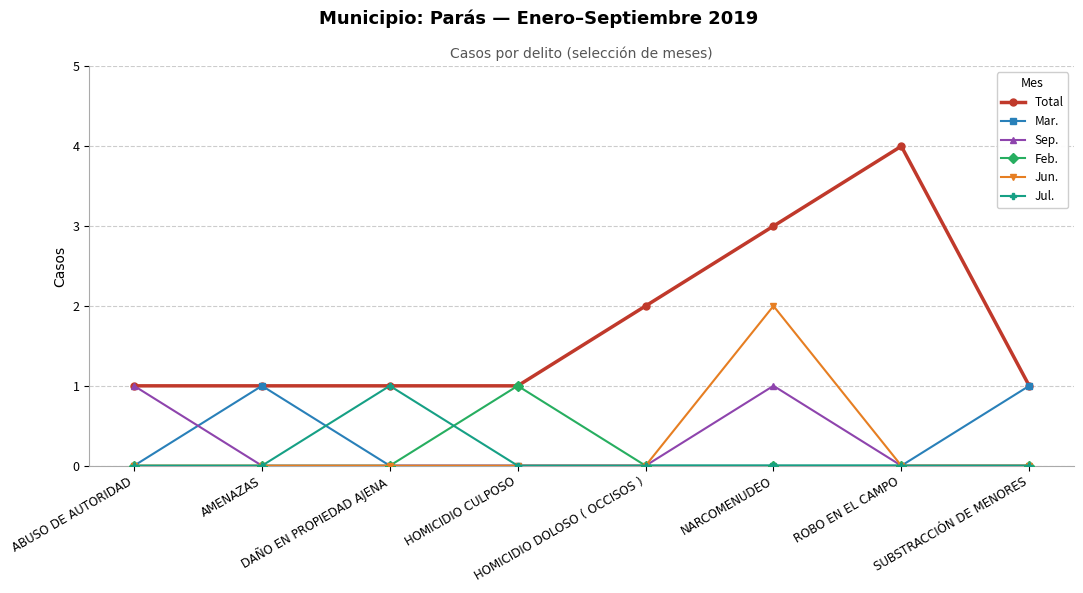

Count the Feb. values in the range 0 to 1.

8